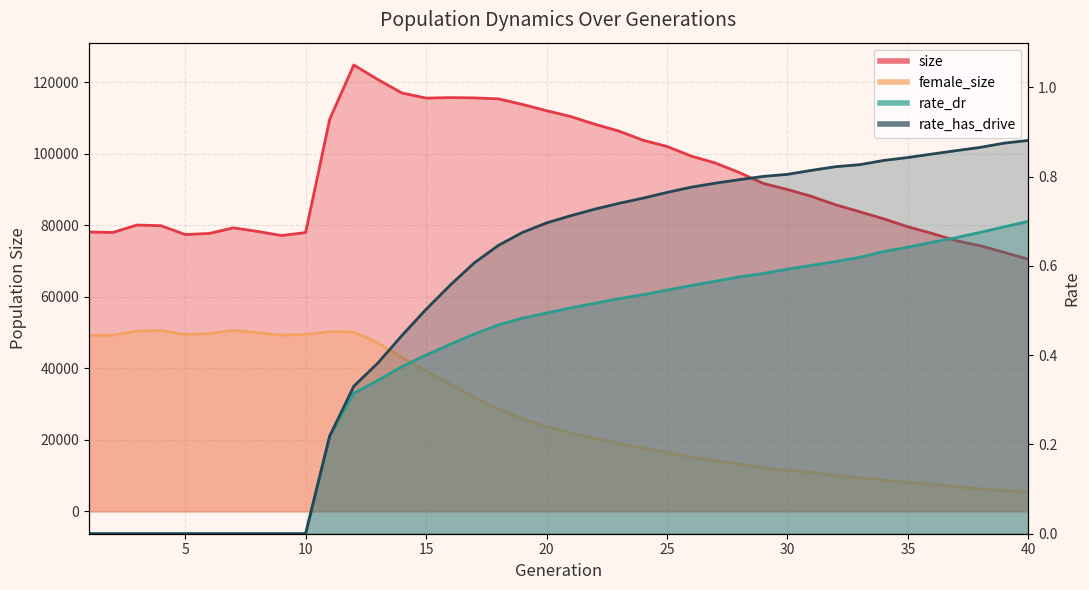

Rank the categories by size value from lowest to highest.

40, 39, 38, 37, 9, 5, 6, 36, 10, 2, 1, 8, 7, 35, 4, 3, 34, 33, 32, 31, 30, 29, 28, 27, 26, 25, 24, 23, 22, 11, 21, 20, 19, 18, 15, 17, 16, 14, 13, 12